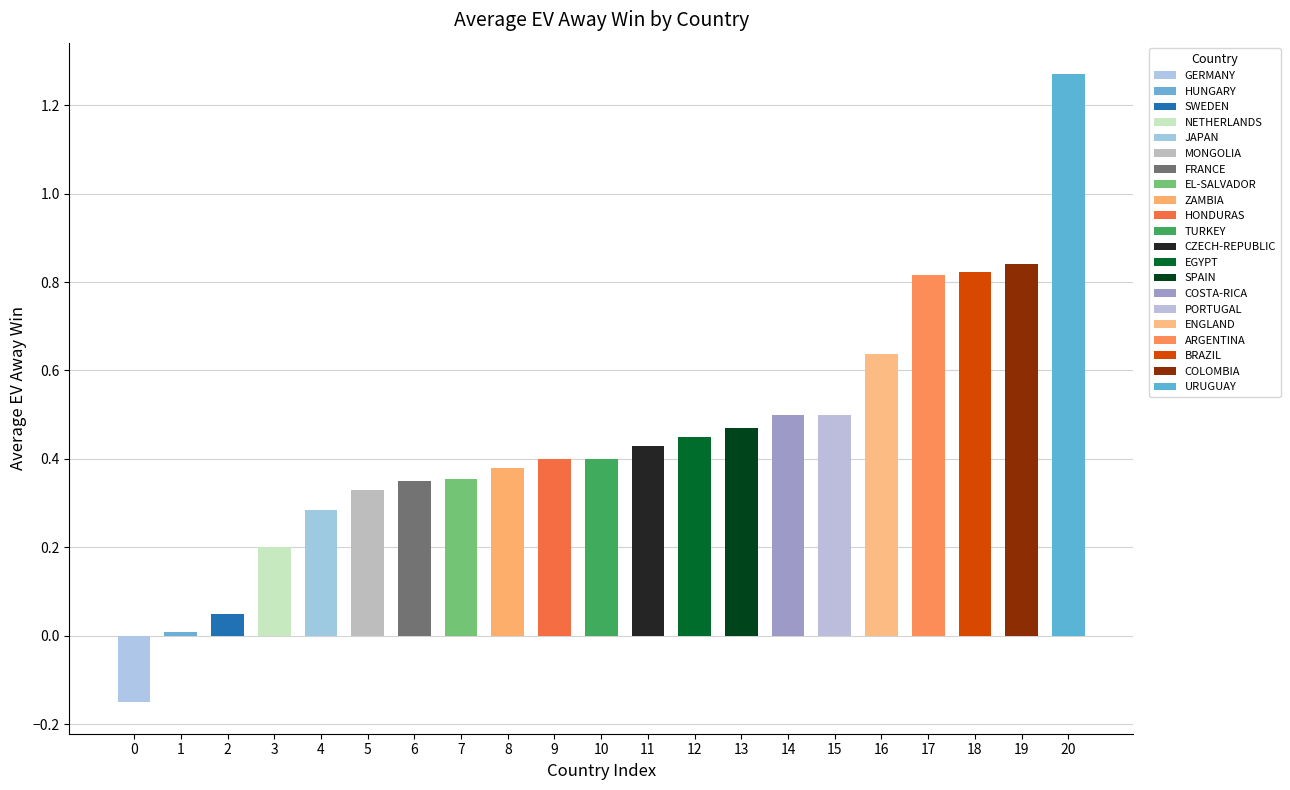

Count the number of categories in the chart.

21